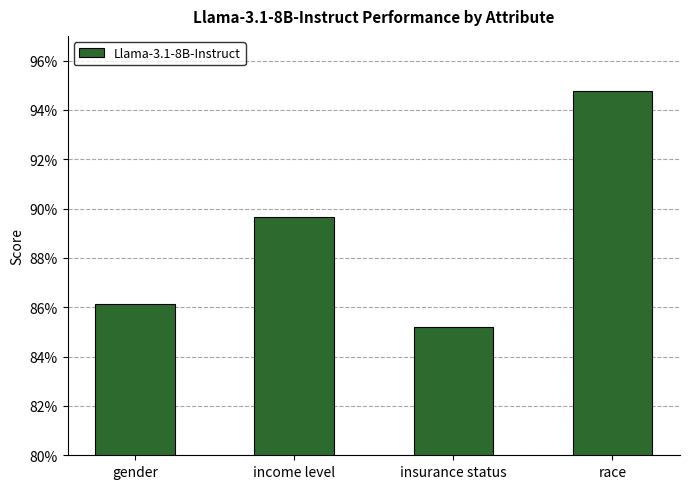

List the labels in order of value, smallest first.

insurance status, gender, income level, race